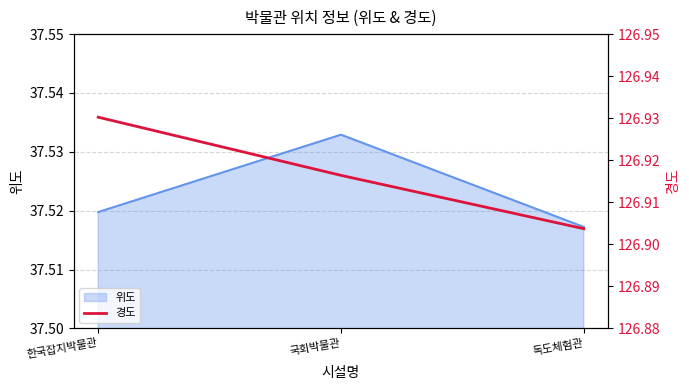

Count the values in the range 126 to 127.

3